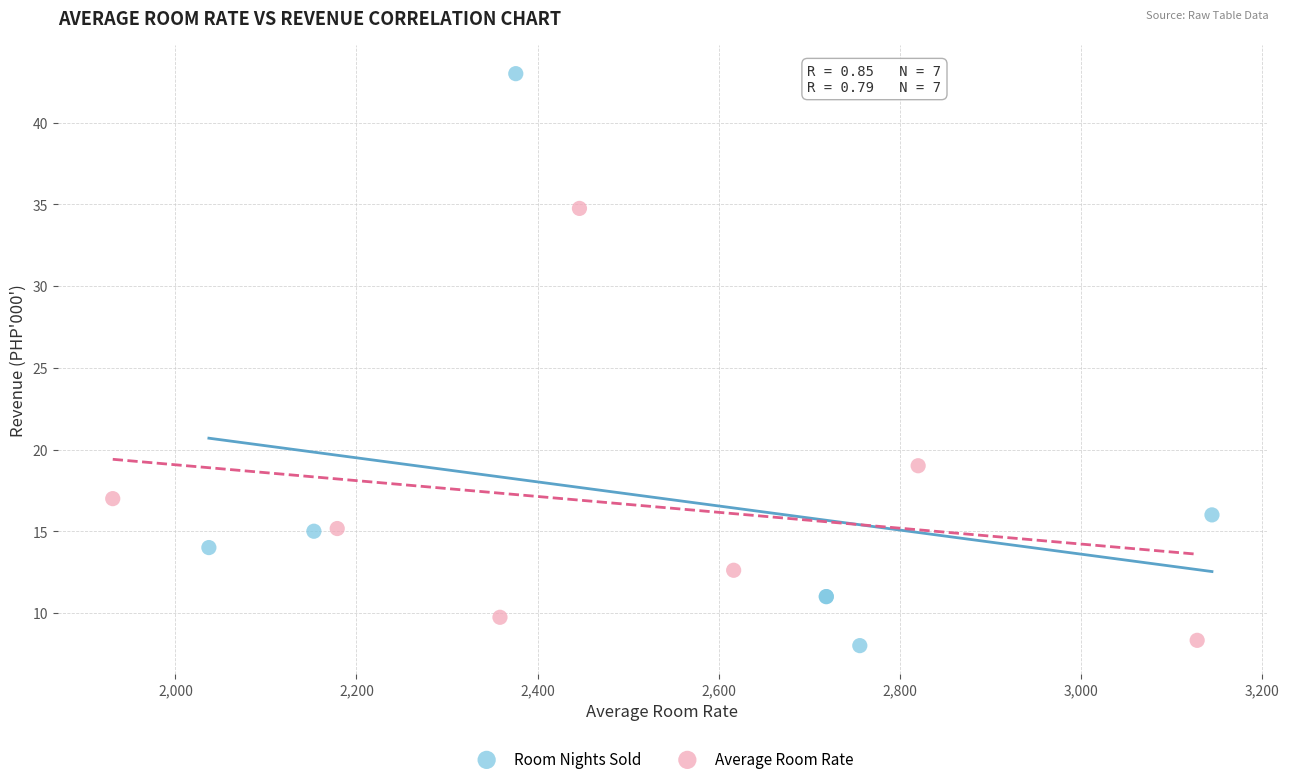

Which series reaches the maximum Y coordinate?

Room Nights Sold